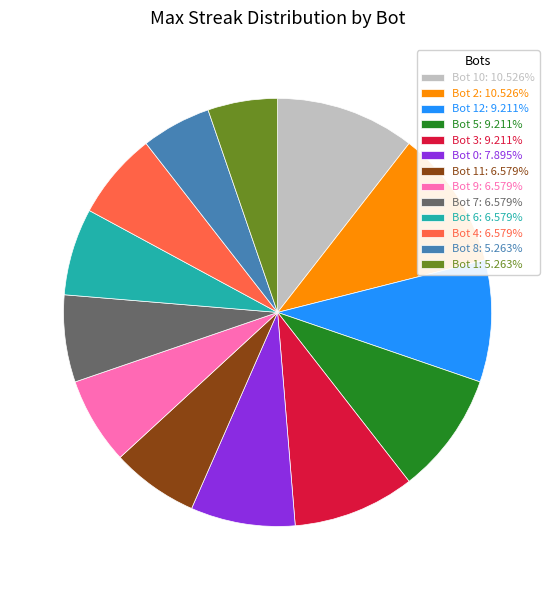

Approximately how many times larger is the value at Bot 7: 6.579% compared to Bot 12: 9.211%?

0.7